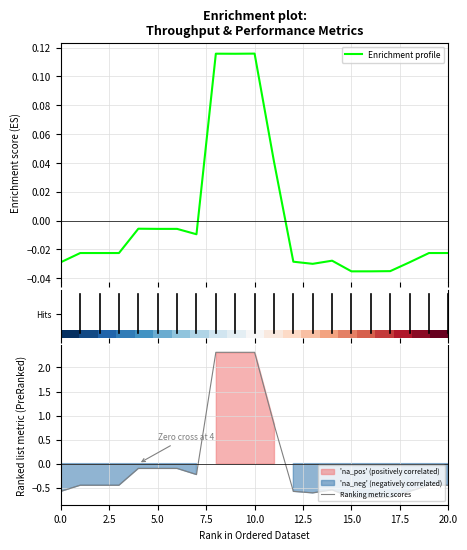

Which series has the widest spread of values?

Ranking metric scores